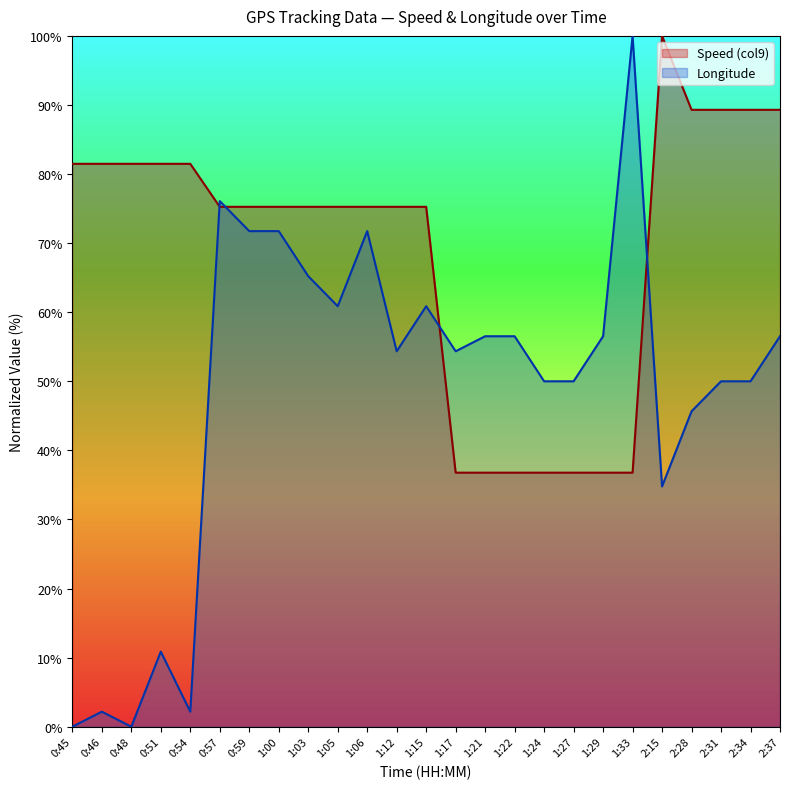

Reading left to right, transcribe all the data shown in this chart.

Speed (col9): 0:45=81.5	0:46=81.5	0:48=81.5	0:51=81.5	0:54=81.5	0:57=75.3	0:59=75.3	1:00=75.3	1:03=75.3	1:05=75.3	1:06=75.3	1:12=75.3	1:15=75.3	1:17=36.8	1:21=36.8	1:22=36.8	1:24=36.8	1:27=36.8	1:29=36.8	1:33=36.8	2:15=100.0	2:28=89.3	2:31=89.3	2:34=89.3	2:37=89.3
Longitude: 0:45=0.0	0:46=2.2	0:48=0.0	0:51=10.9	0:54=2.2	0:57=76.1	0:59=71.7	1:00=71.7	1:03=65.2	1:05=60.9	1:06=71.7	1:12=54.3	1:15=60.9	1:17=54.3	1:21=56.5	1:22=56.5	1:24=50.0	1:27=50.0	1:29=56.5	1:33=100.0	2:15=34.8	2:28=45.7	2:31=50.0	2:34=50.0	2:37=56.5